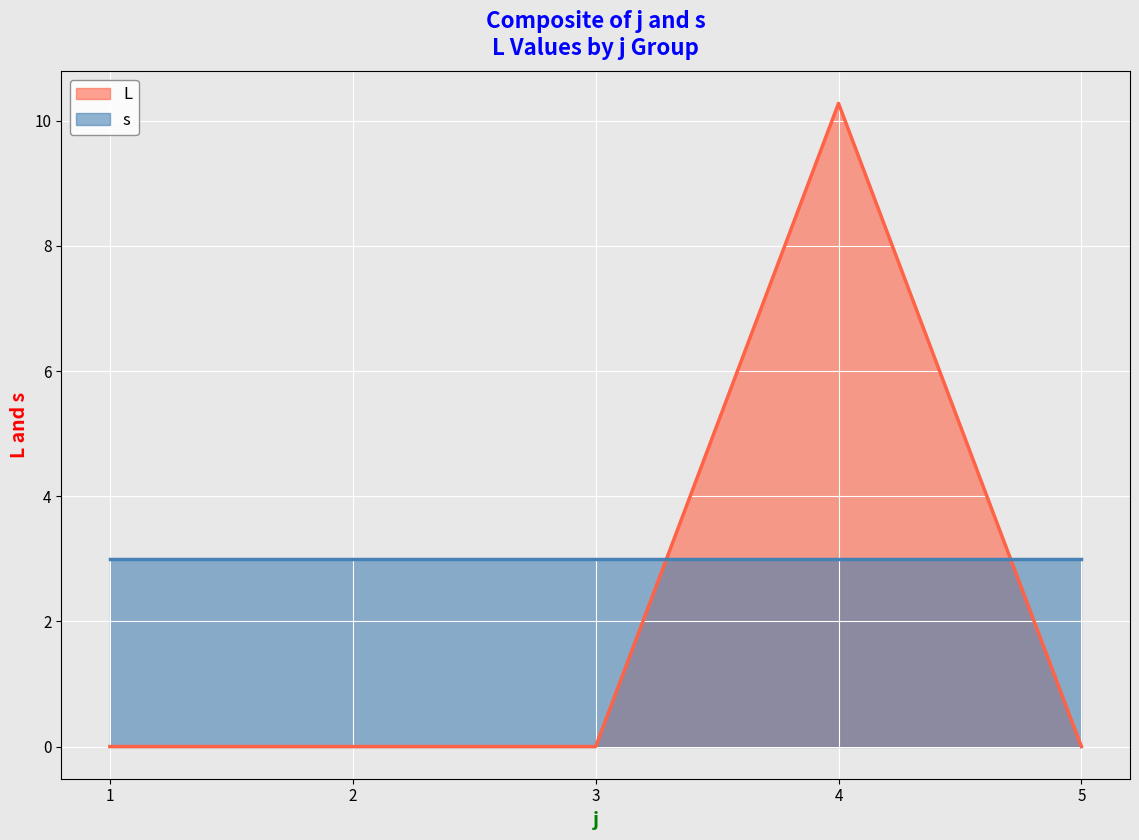

List the labels in order of value, largest first.

4, 1, 2, 3, 5